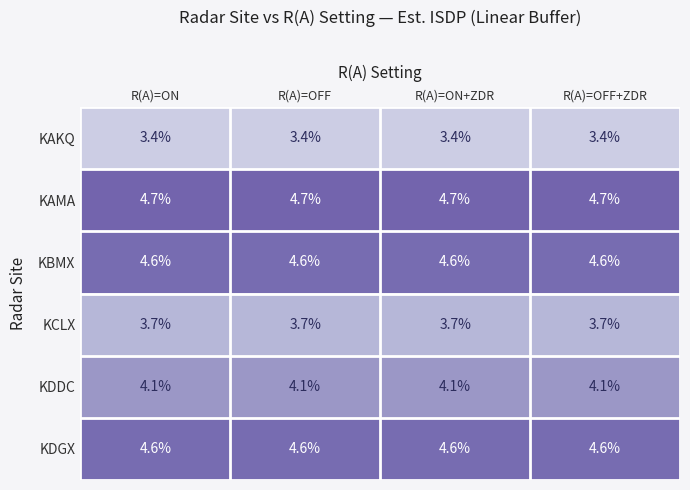

The KDGX series shows 7.1 at R(A)=OFF. True or false?

False